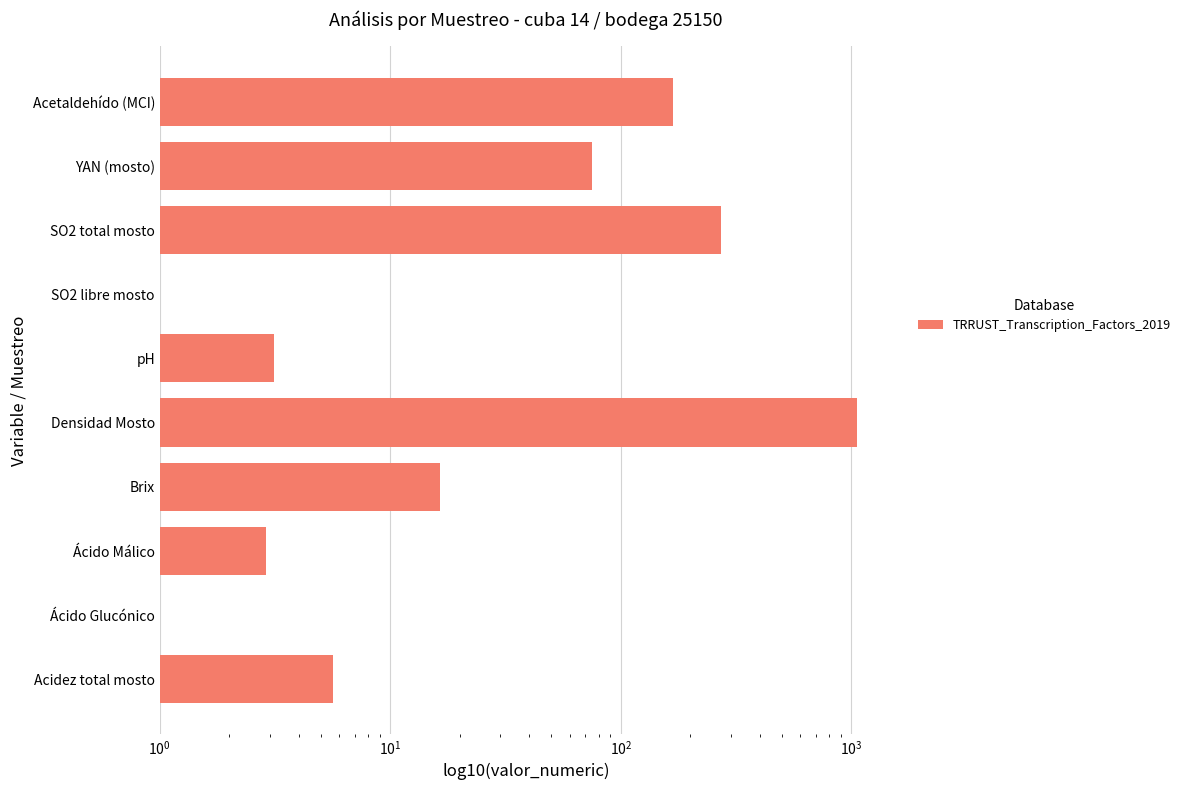

Is it true that the value at Brix is 23.6?

False